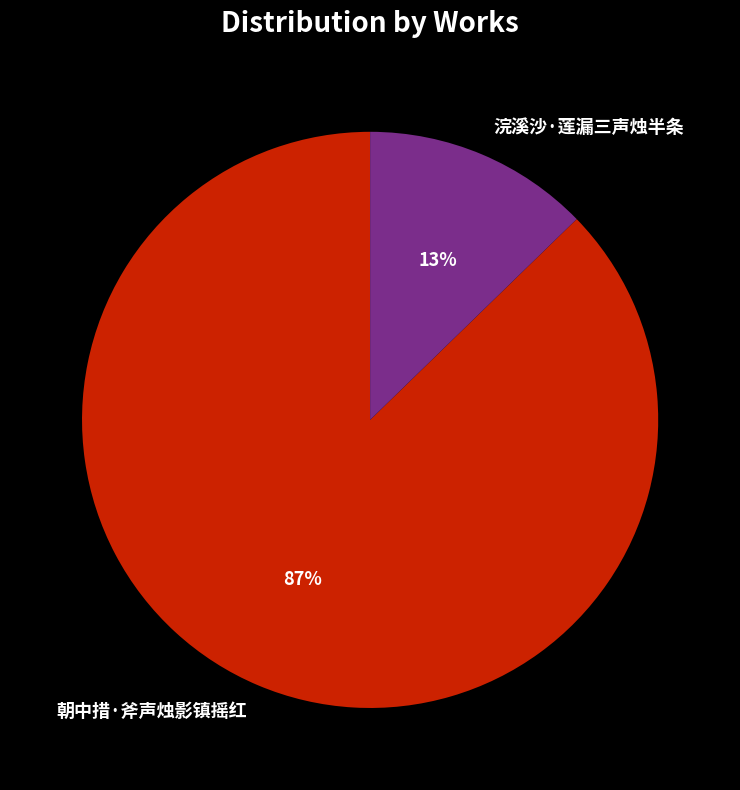

Count the number of slices in the pie.

2